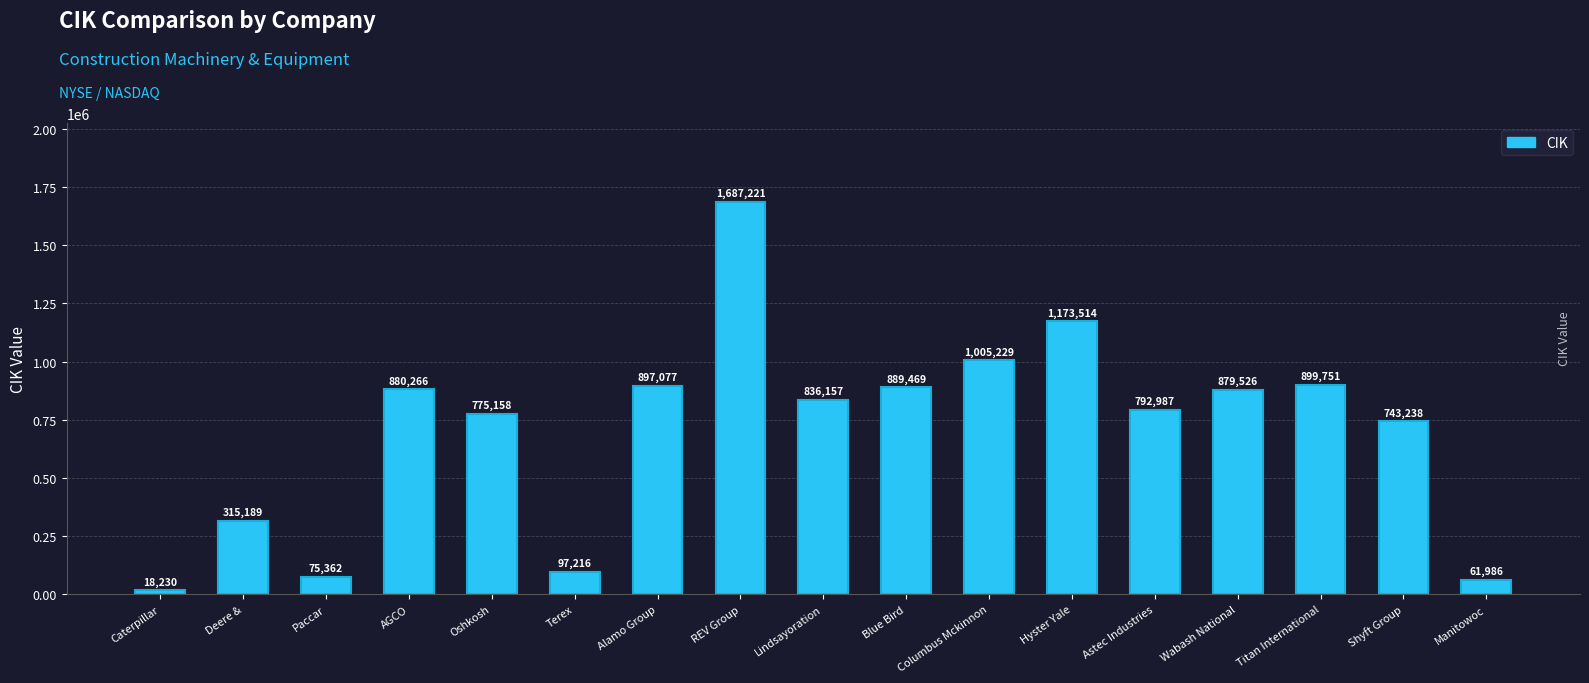

Reading left to right, transcribe all the data shown in this chart.

Caterpillar=18230	Deere &=315189	Paccar=75362	AGCO=880266	Oshkosh=775158	Terex=97216	Alamo Group=897077	REV Group=1687221	Lindsayoration=836157	Blue Bird=889469	Columbus Mckinnon=1005229	Hyster Yale=1173514	Astec Industries=792987	Wabash National=879526	Titan International=899751	Shyft Group=743238	Manitowoc=61986